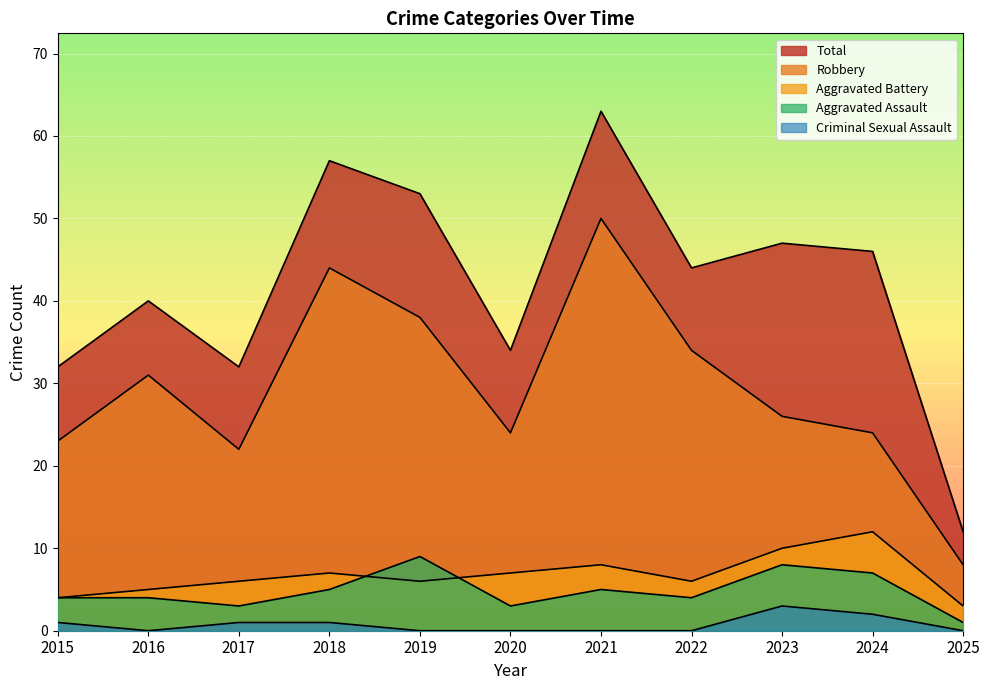

Is it true that Robbery equals 8 at 2024?

False